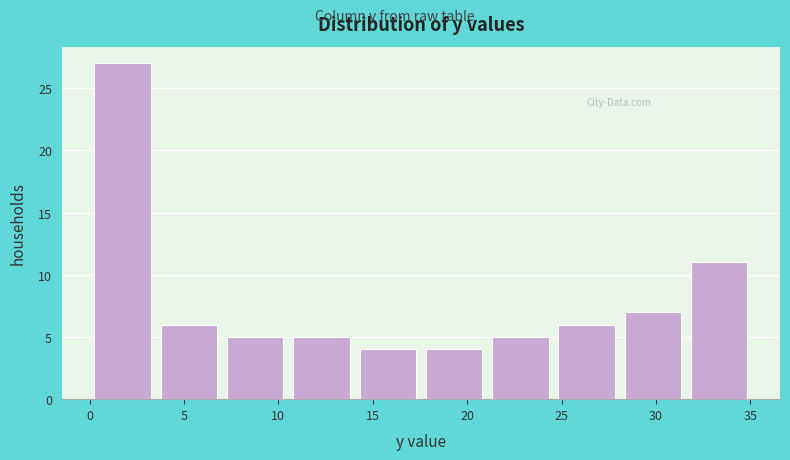

Which range on the x-axis has the tallest bar?

0.0 to 3.5